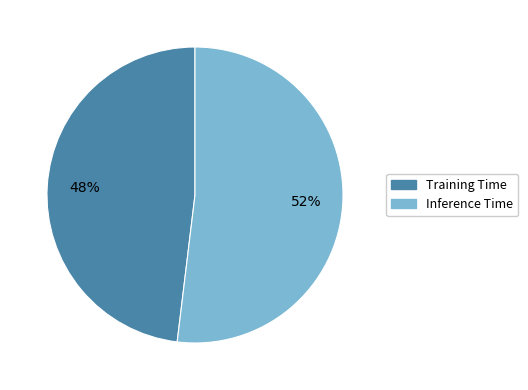

True or false: Inference Time accounts for 58% of the total.

False